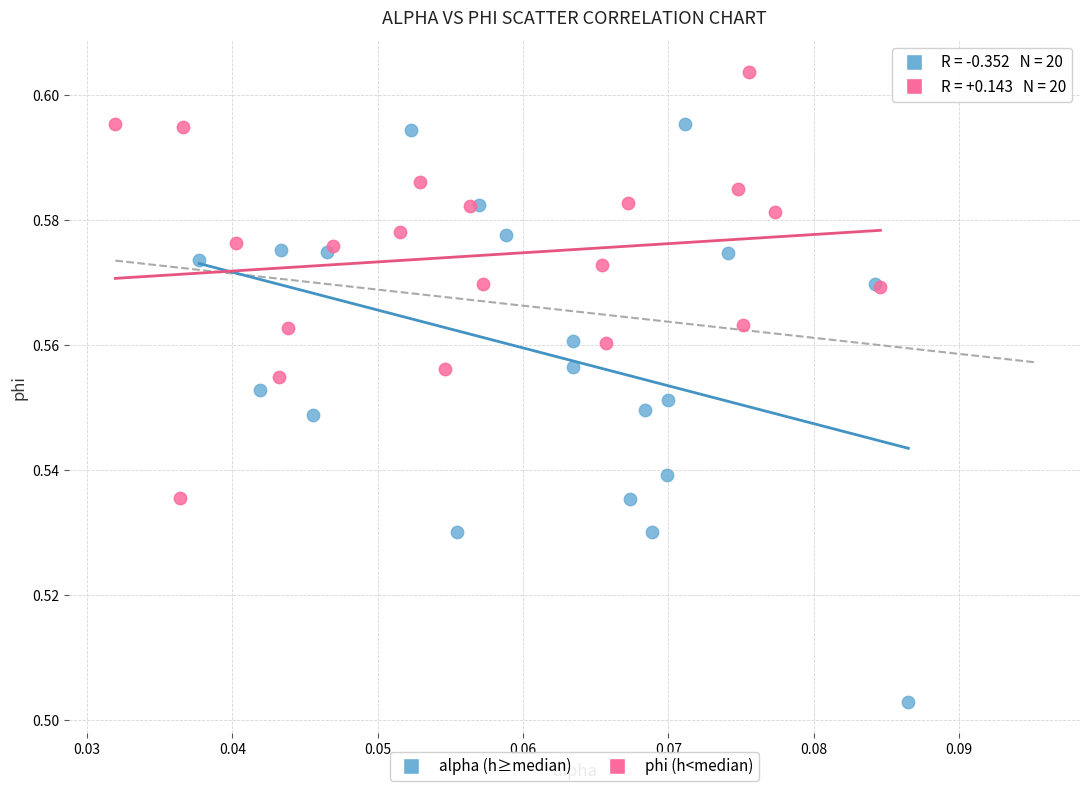

Which series has the largest Y range (max minus min)?

alpha (h≥median)